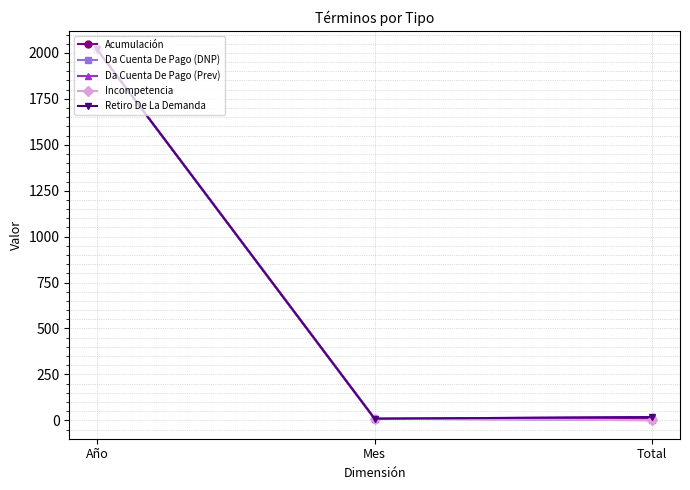

Between Mes and Año, which is larger?

Año